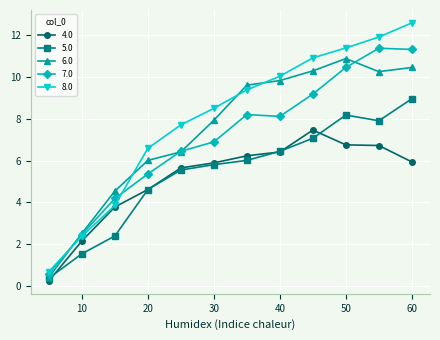

What is the value of the 8.0 point at the 6th from the left?

8.5